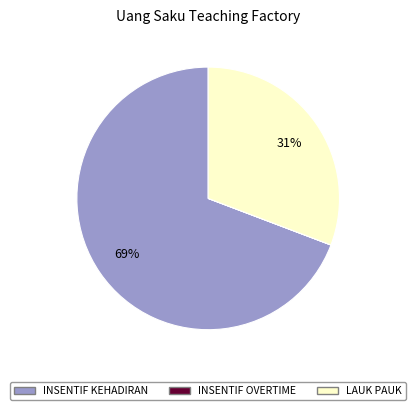

To the nearest percent, what percentage of the pie is INSENTIF KEHADIRAN?

69%